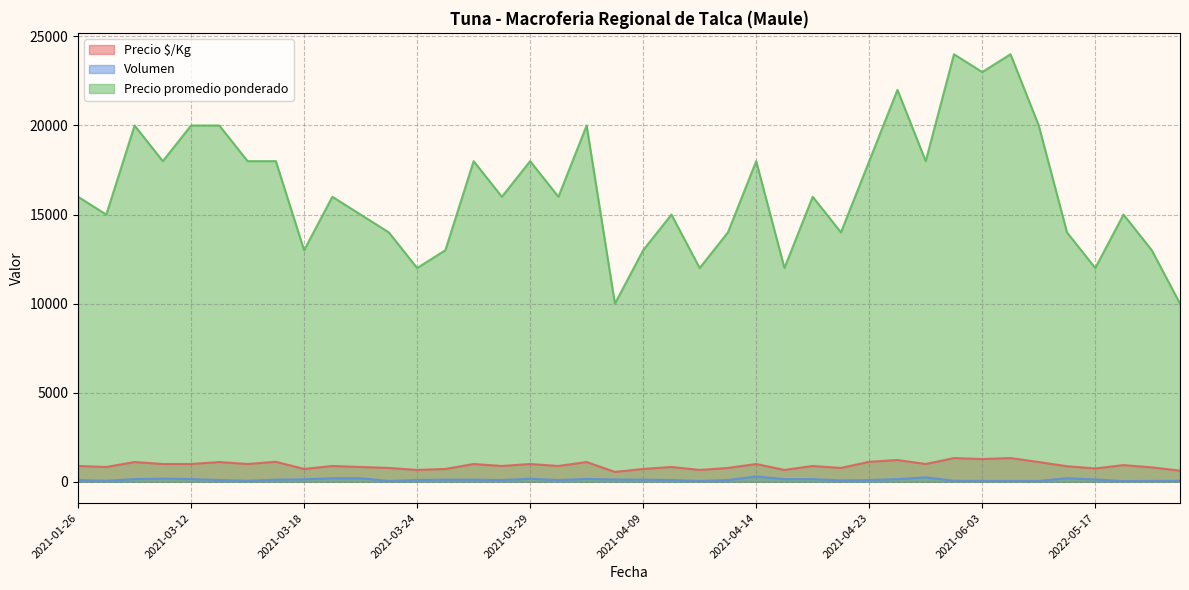

What is the label of the 20th point from the left?

2021-04-06